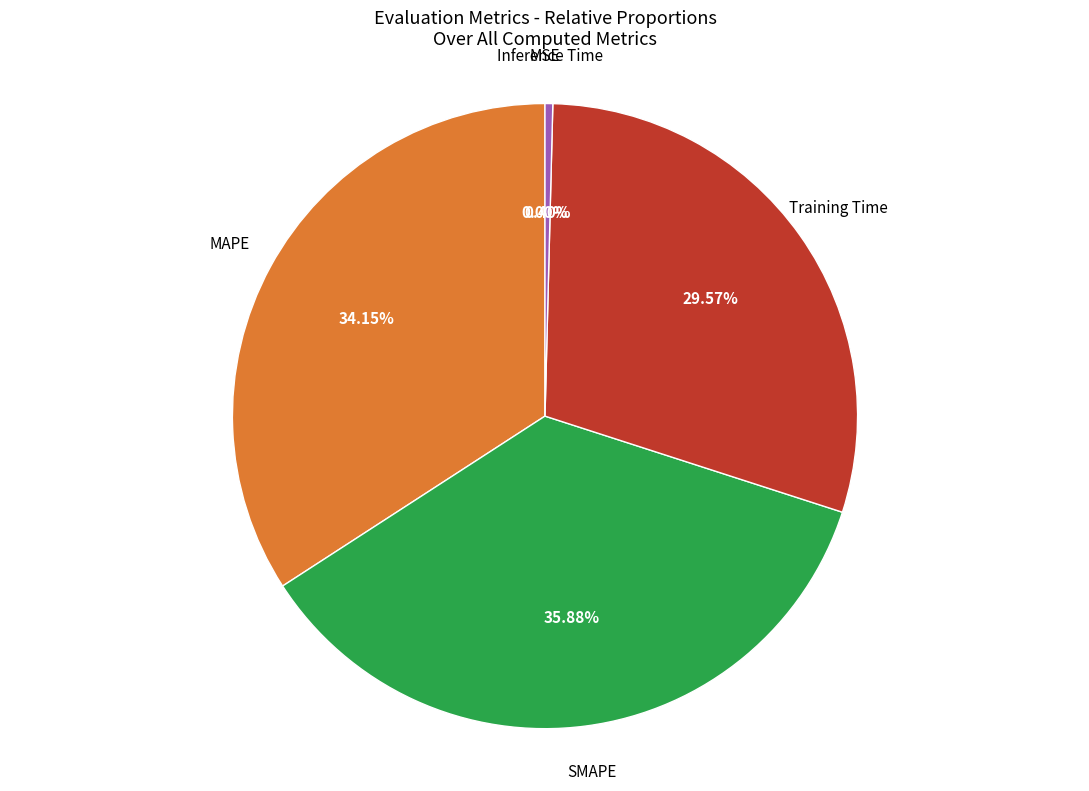

Do Inference Time and Training Time together represent more than half of the pie?

No